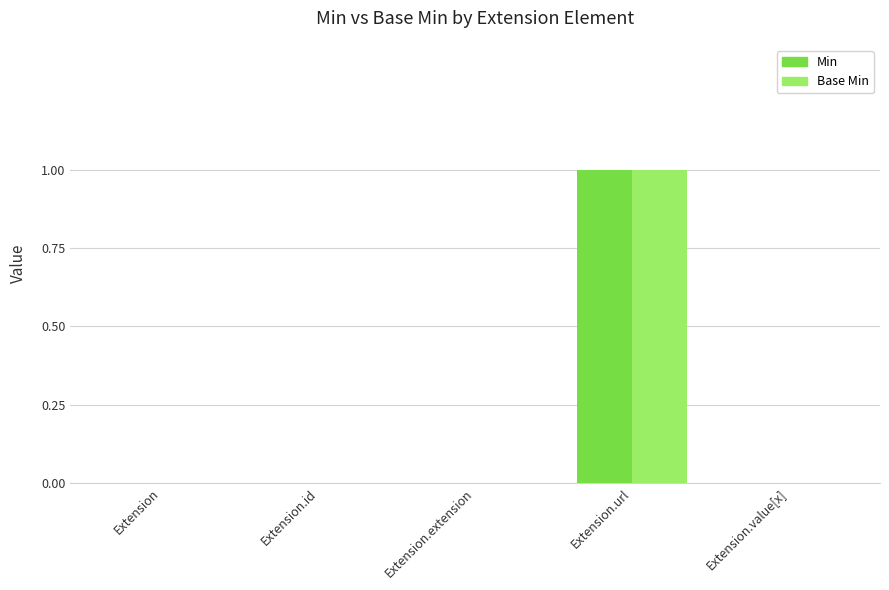

How many groups of bars are there?

5